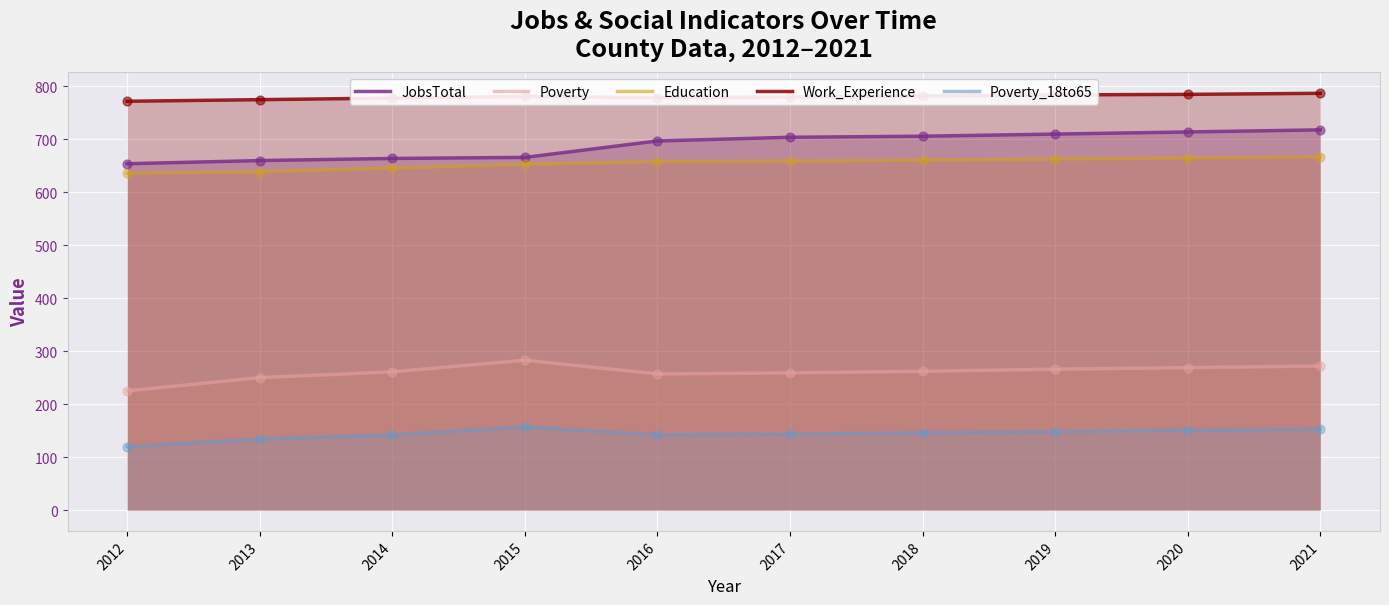

Which series contains the lowest Y value?

Poverty_18to65